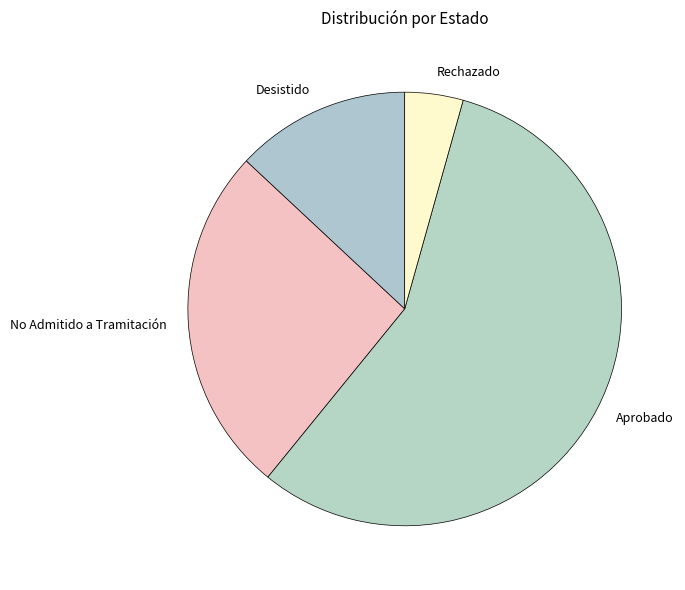

Which category accounts for the majority?

Aprobado